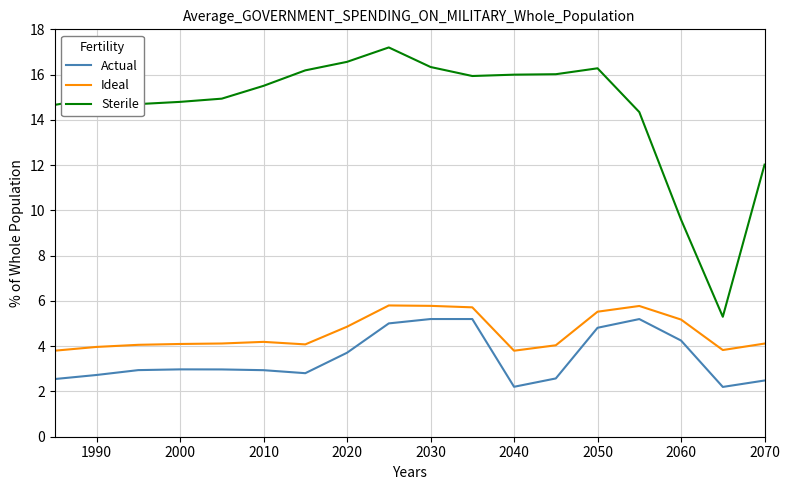

What is the greatest value displayed?

17.2